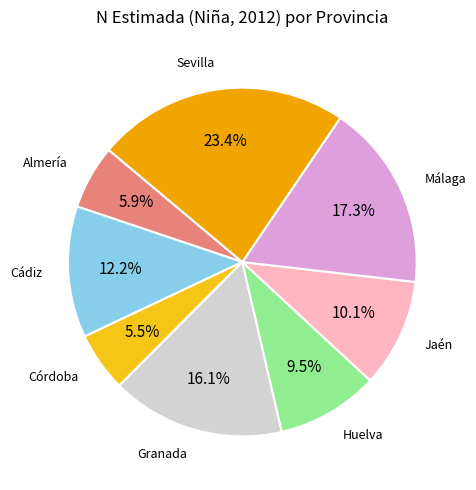

What percentage do Huelva and Málaga together represent?

26.8%